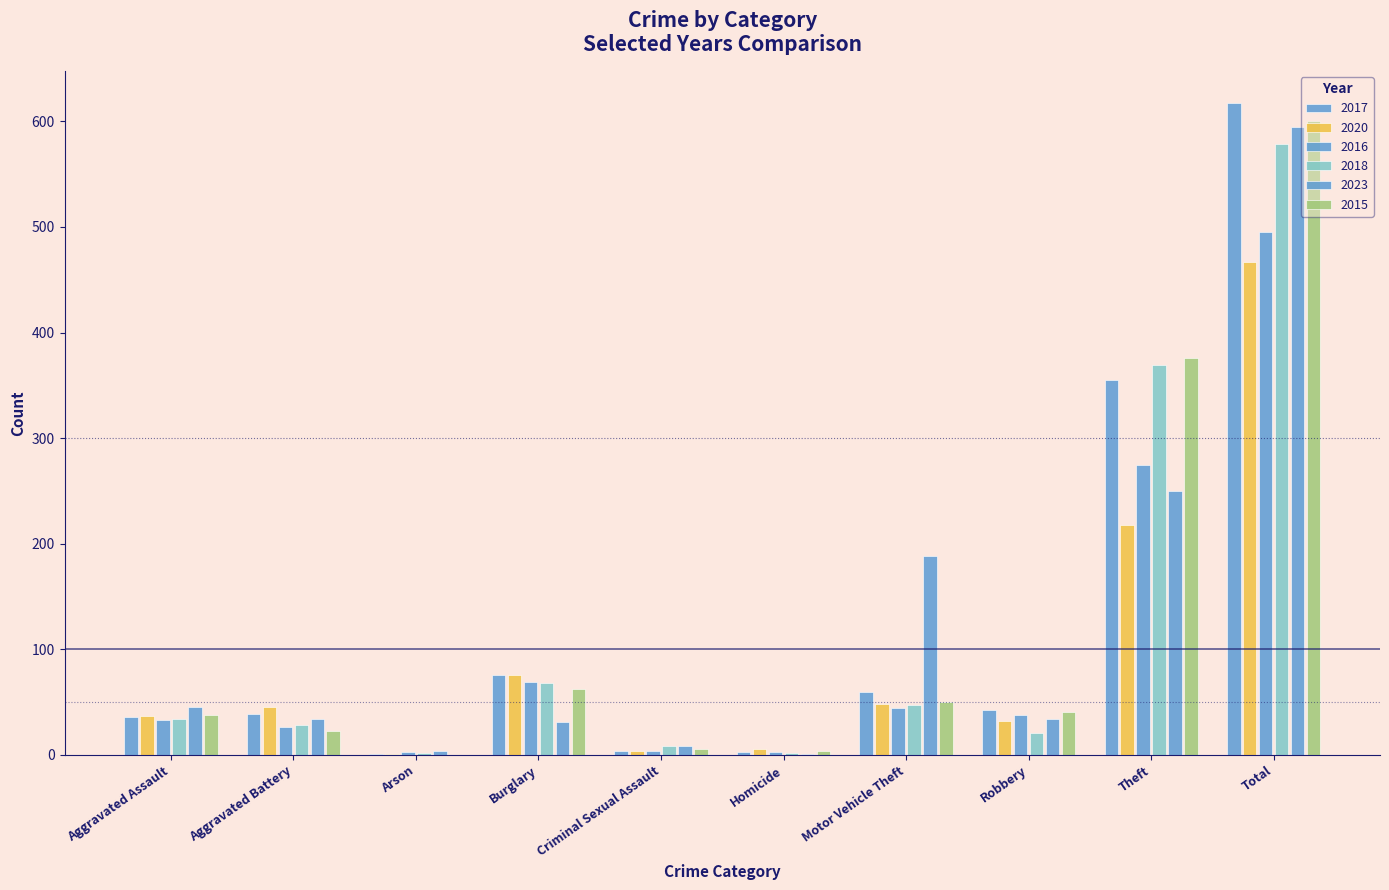

Are the bars horizontal?

No